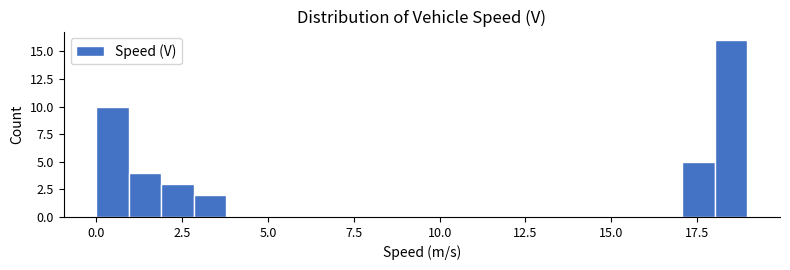

Read against the x-axis, roughly where is the centre of the tallest bar?

18.5